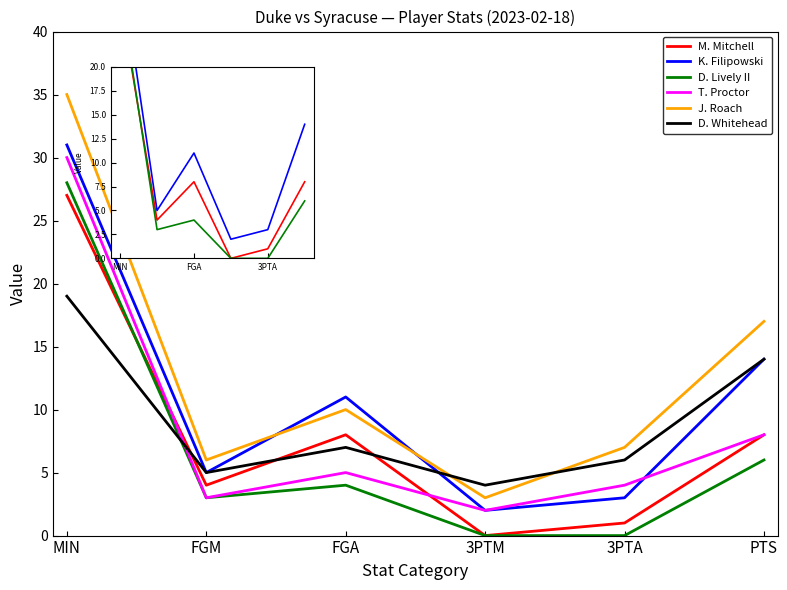

What is the highest value of the T. Proctor series?

30